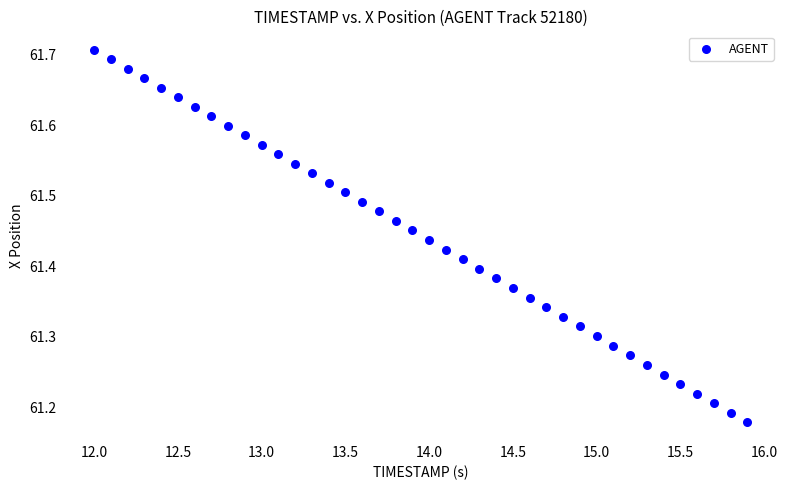

What is the range of X values (max minus min)?

3.9